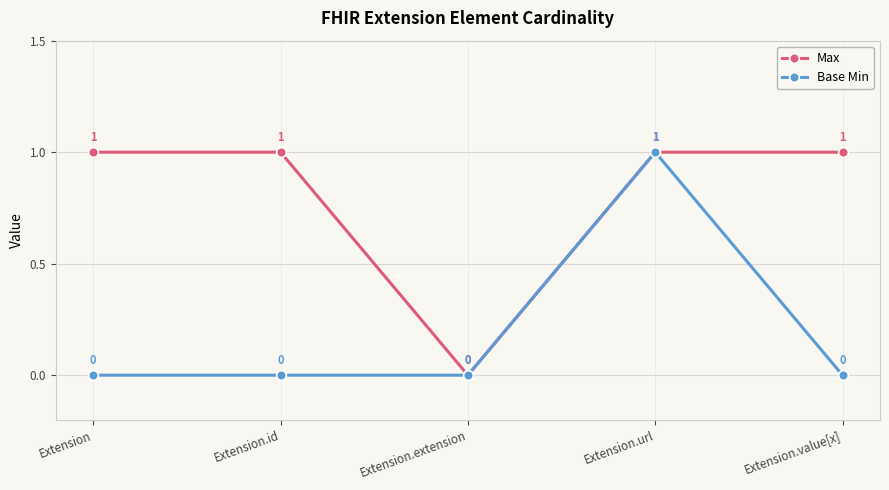

How many interior local valleys does the Max series have?

1